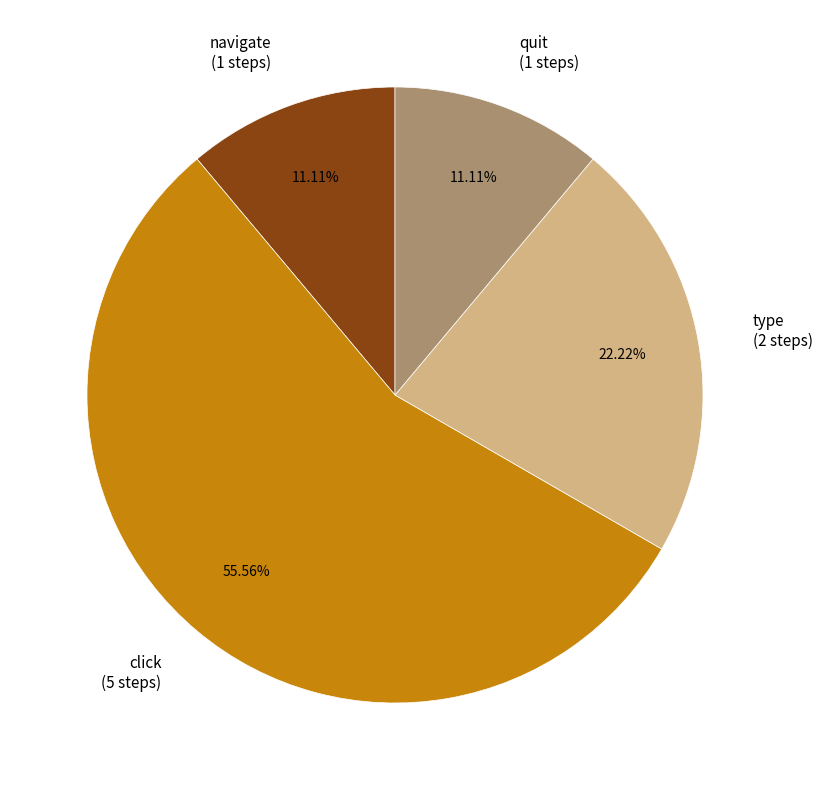

Which category accounts for the majority?

click